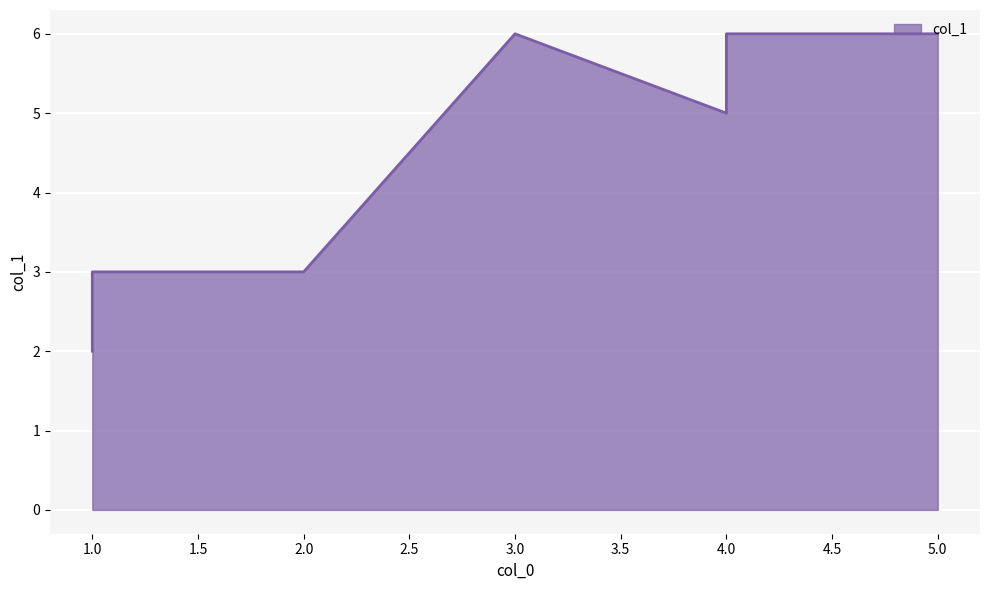

How many interior local valleys (lower than both neighbors) does the data have?

1